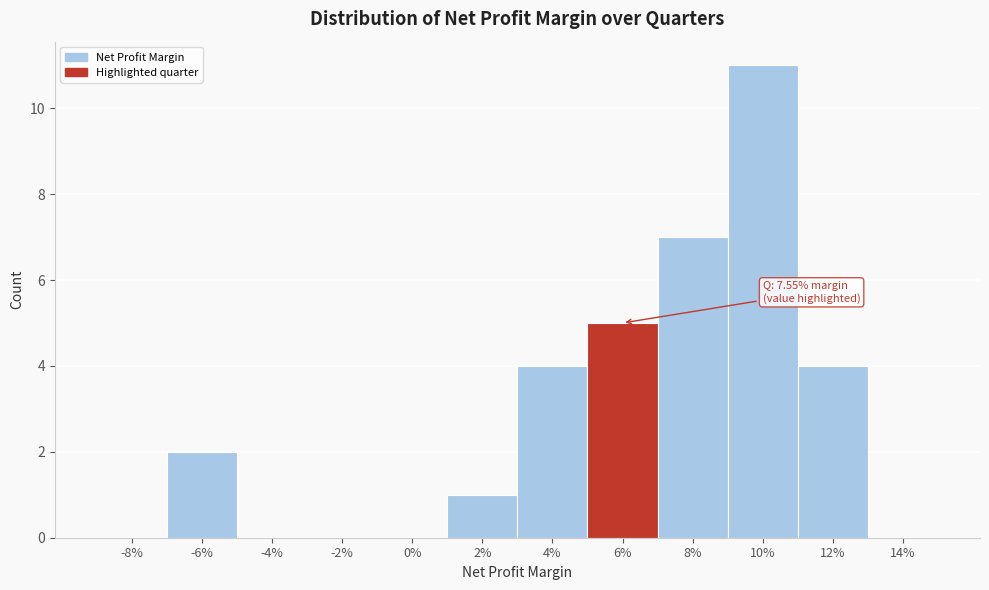

Reading left to right, extract all data points from this chart.

-8%=0	-6%=2	-4%=0	-2%=0	0%=0	2%=1	4%=4	6%=5	8%=7	10%=11	12%=4	14%=0